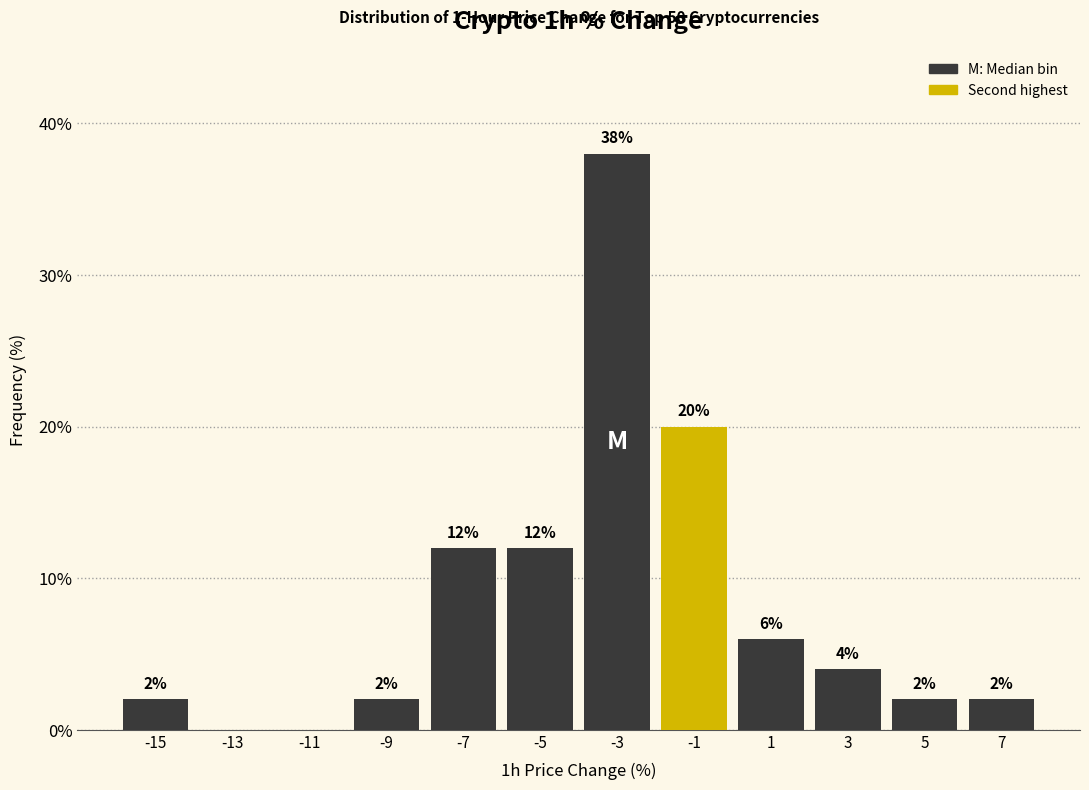

Over which range of the x-axis is the bar tallest?

-4 to -2